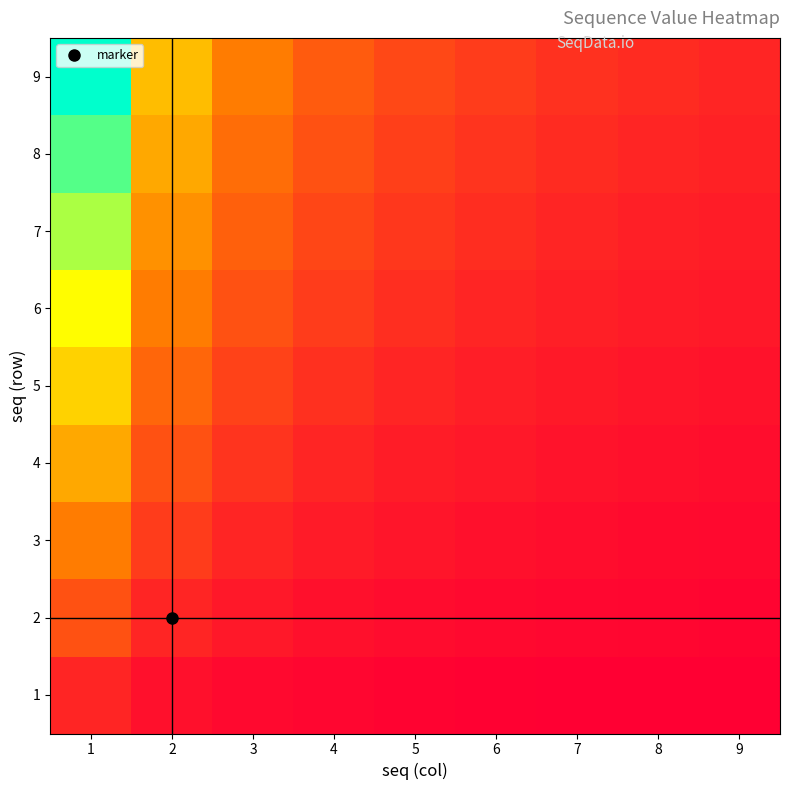

At which category is the sum across all series the highest?

1